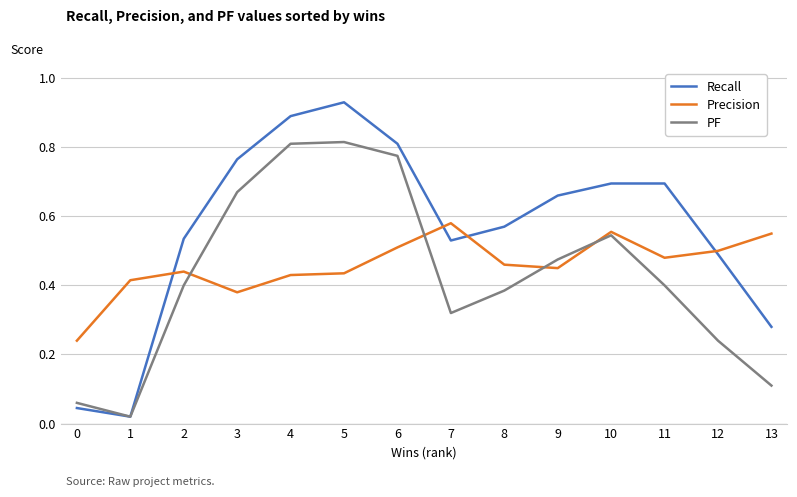

Between 2 and 6, which series saw the biggest shift?

PF